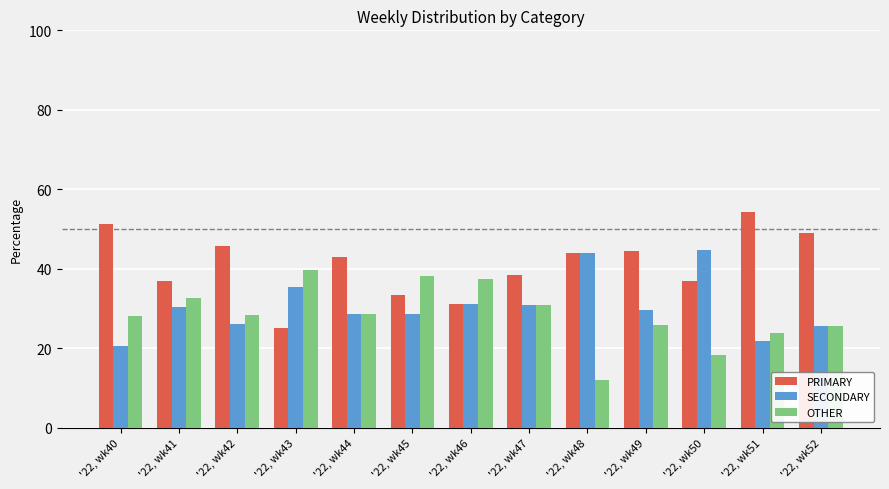

What is the average value of the PRIMARY series?

41.0